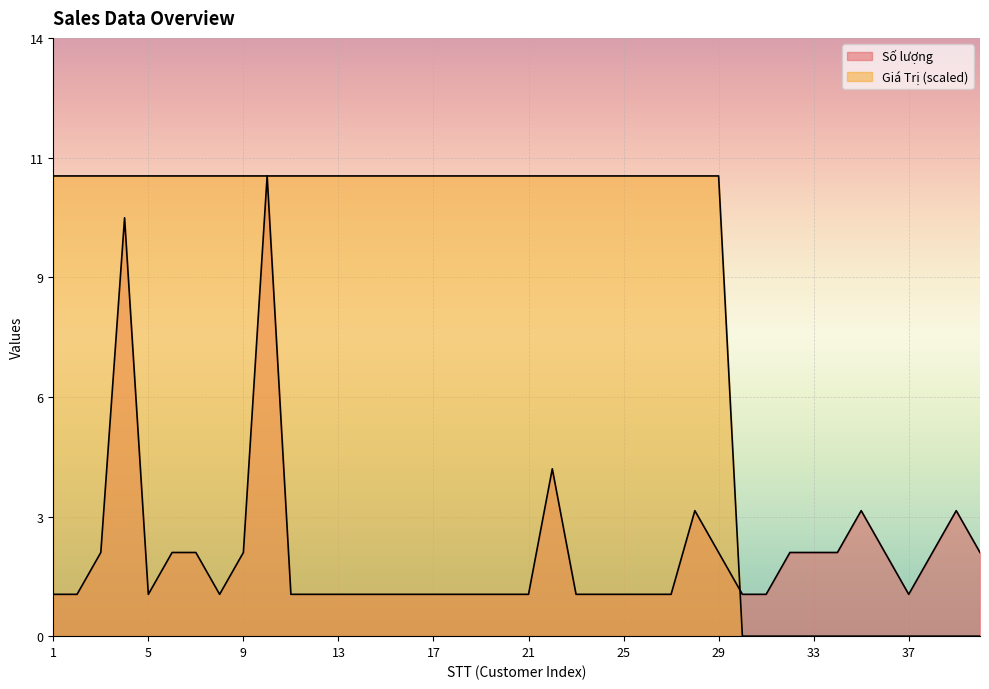

At 4, list the series in order from smallest to largest.

Số lượng, Giá Trị